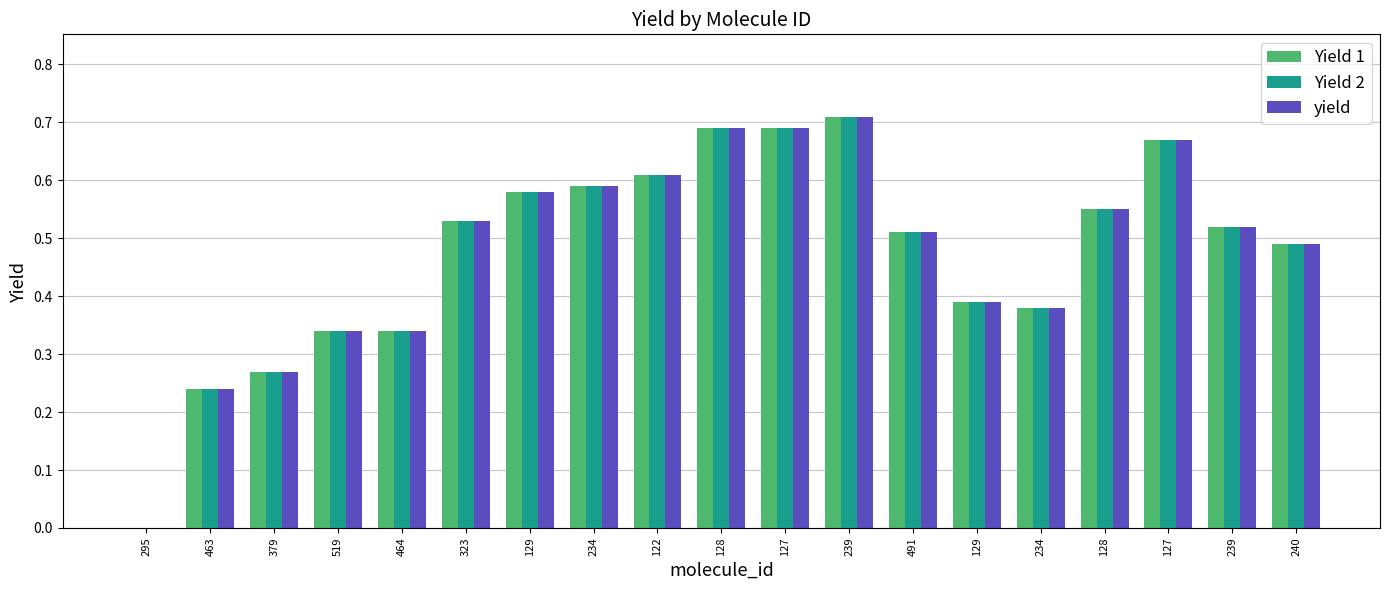

Are the bars grouped side by side (vs. stacked)?

Yes